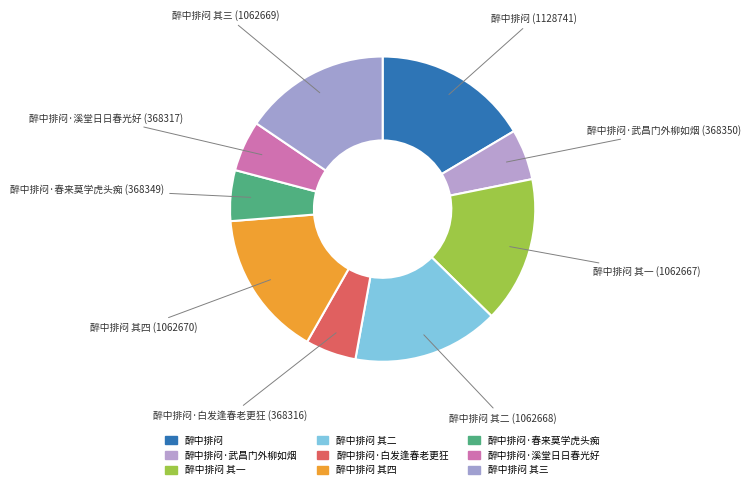

Is it true that 醉中排闷 其二 is 24% of the pie?

False